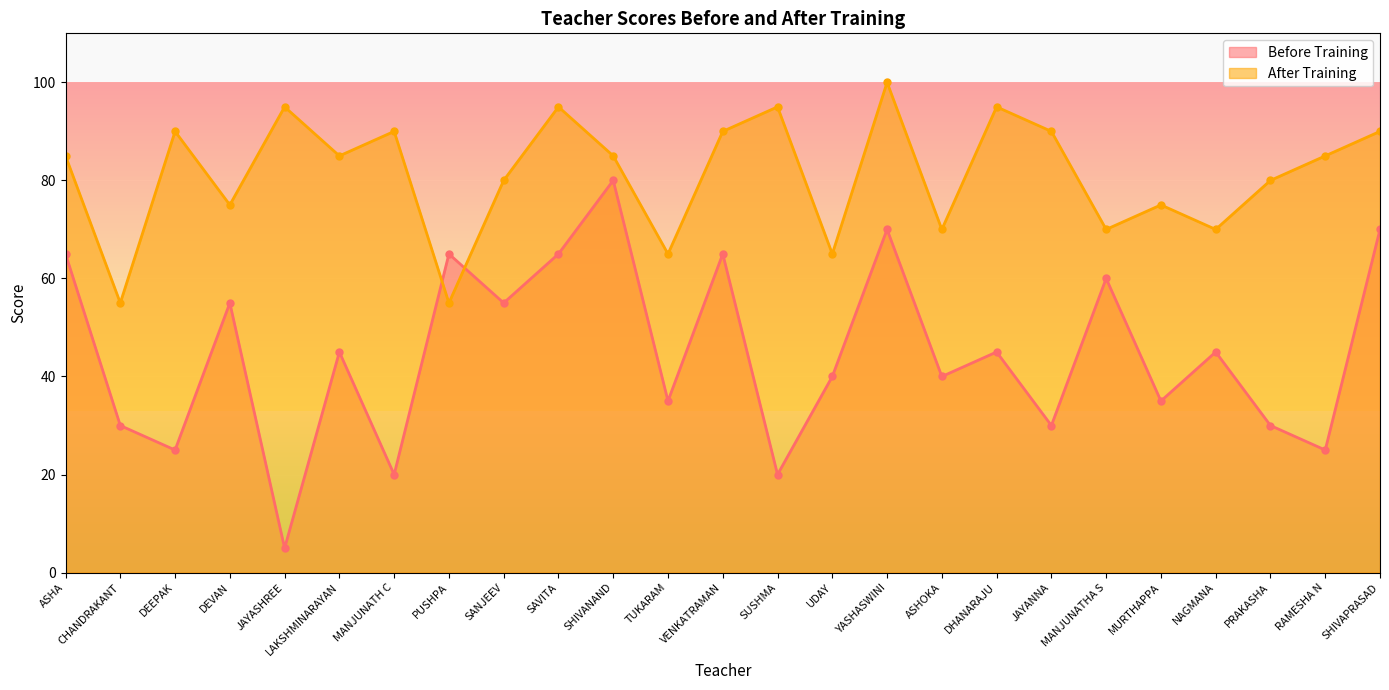

What is the sum of the After Training values at JAYANNA and YASHASWINI?

190